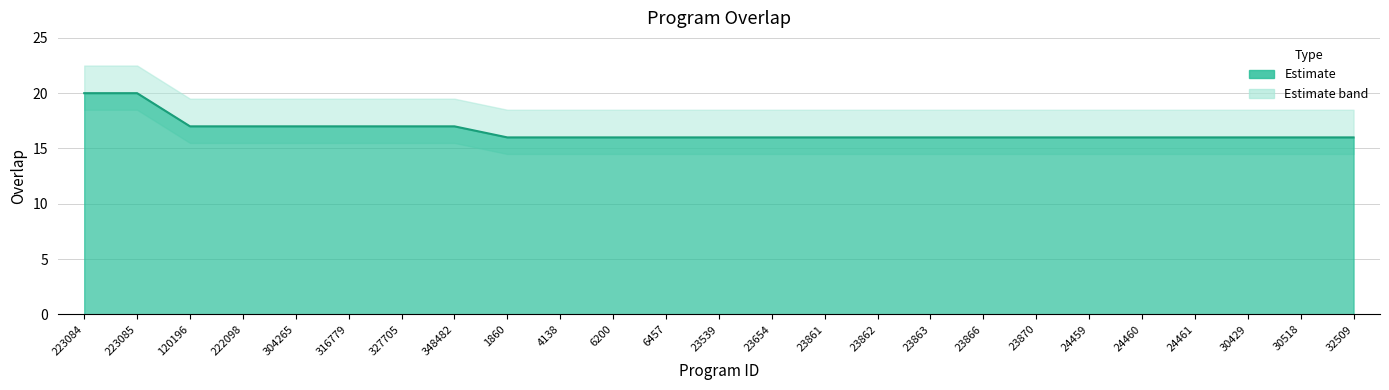

Reading left to right, list all the values displayed in this chart.

223084=20	223085=20	120196=17	222098=17	304265=17	316779=17	327705=17	348482=17	1860=16	4138=16	6200=16	6457=16	23539=16	23654=16	23861=16	23862=16	23863=16	23866=16	23870=16	24459=16	24460=16	24461=16	30429=16	30518=16	32509=16